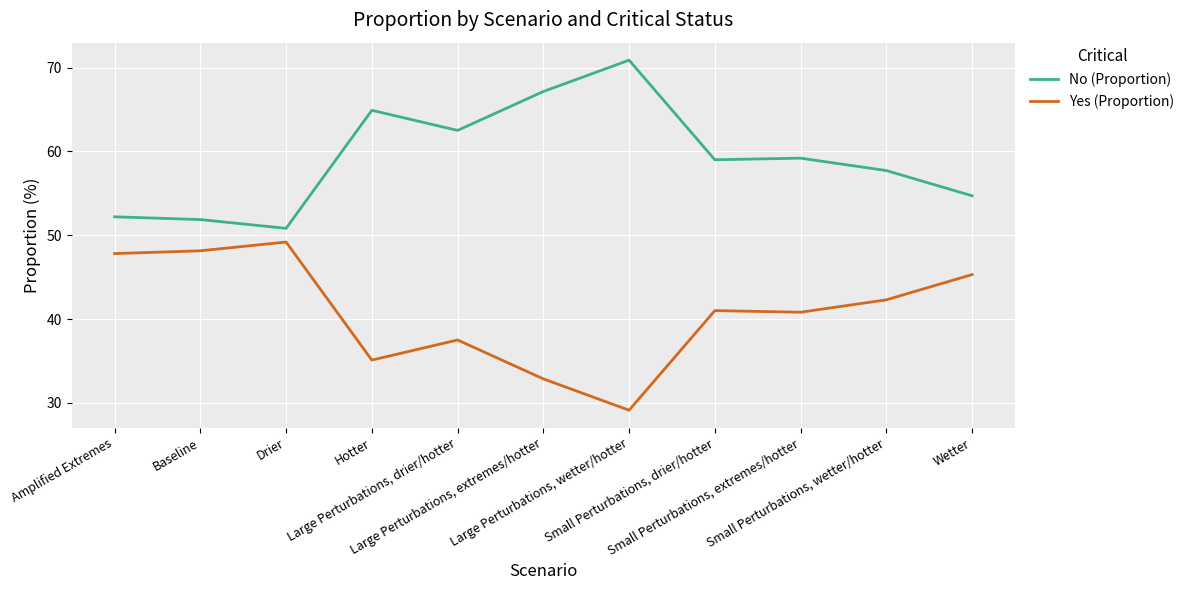

Reading left to right, list all the values displayed in this chart.

No (Proportion): Amplified Extremes=52.2	Baseline=51.9	Drier=50.8	Hotter=64.9	Large Perturbations, drier/hotter=62.5	Large Perturbations, extremes/hotter=67.1	Large Perturbations, wetter/hotter=70.9	Small Perturbations, drier/hotter=59.0	Small Perturbations, extremes/hotter=59.2	Small Perturbations, wetter/hotter=57.7	Wetter=54.7
Yes (Proportion): Amplified Extremes=47.8	Baseline=48.1	Drier=49.2	Hotter=35.1	Large Perturbations, drier/hotter=37.5	Large Perturbations, extremes/hotter=32.9	Large Perturbations, wetter/hotter=29.1	Small Perturbations, drier/hotter=41.0	Small Perturbations, extremes/hotter=40.8	Small Perturbations, wetter/hotter=42.3	Wetter=45.3